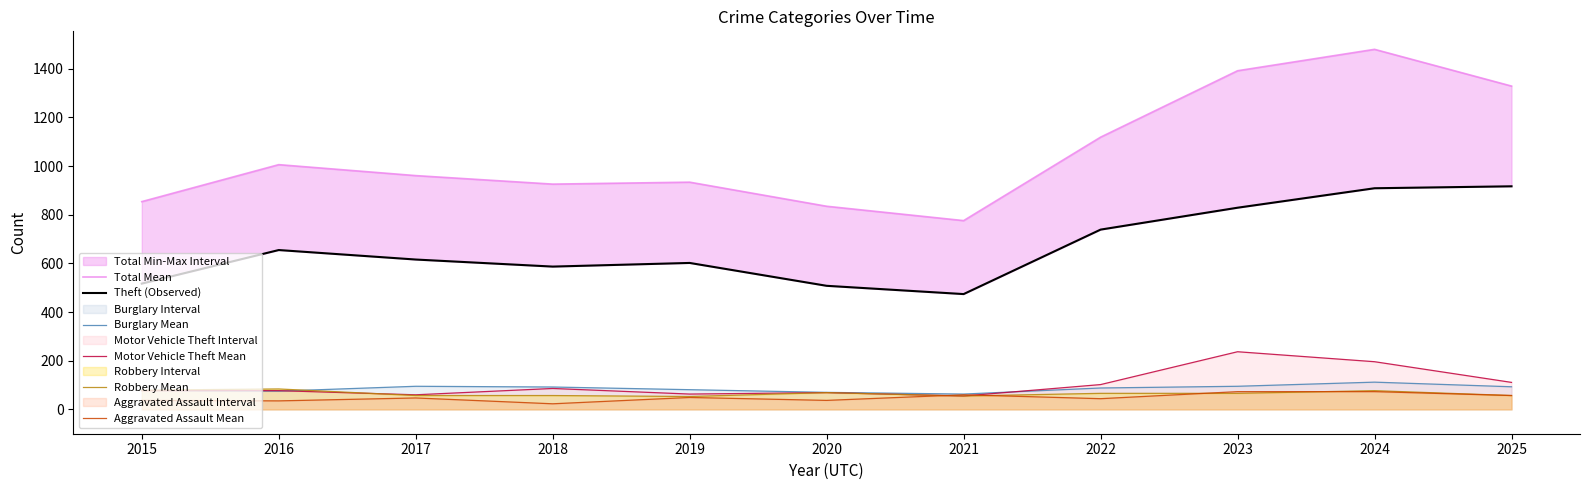

What are all the series names shown in the legend?

Total Mean, Theft (Observed), Burglary Mean, Motor Vehicle Theft Mean, Robbery Mean, Aggravated Assault Mean